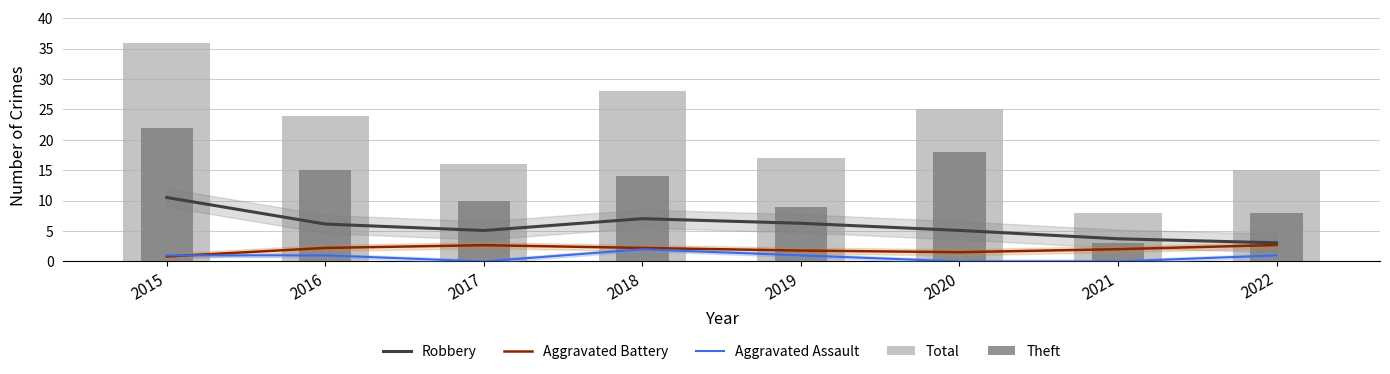

The Aggravated Assault series shows 1.0 at 2015. True or false?

True